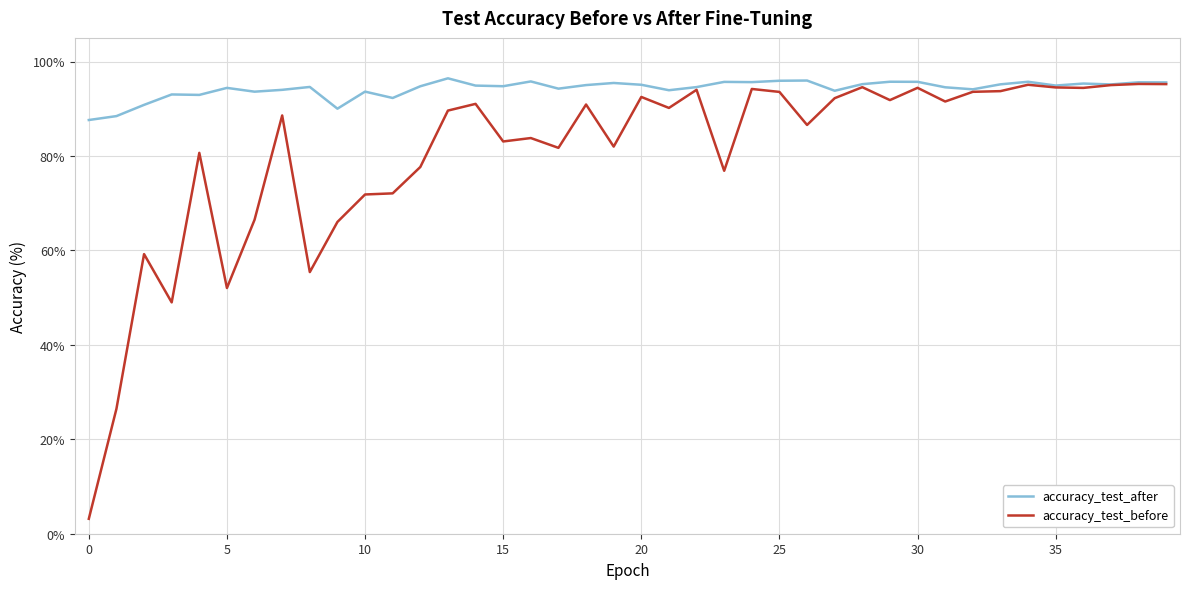

What is the sum of all accuracy_test_after values?

3769.9